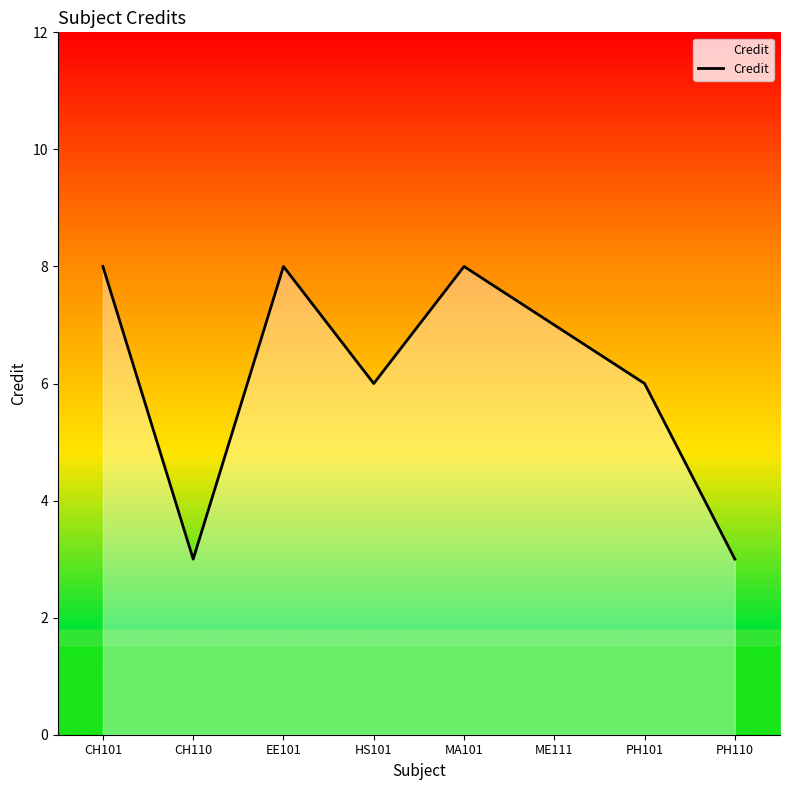

True or false: the data shows 8 at CH101.

True